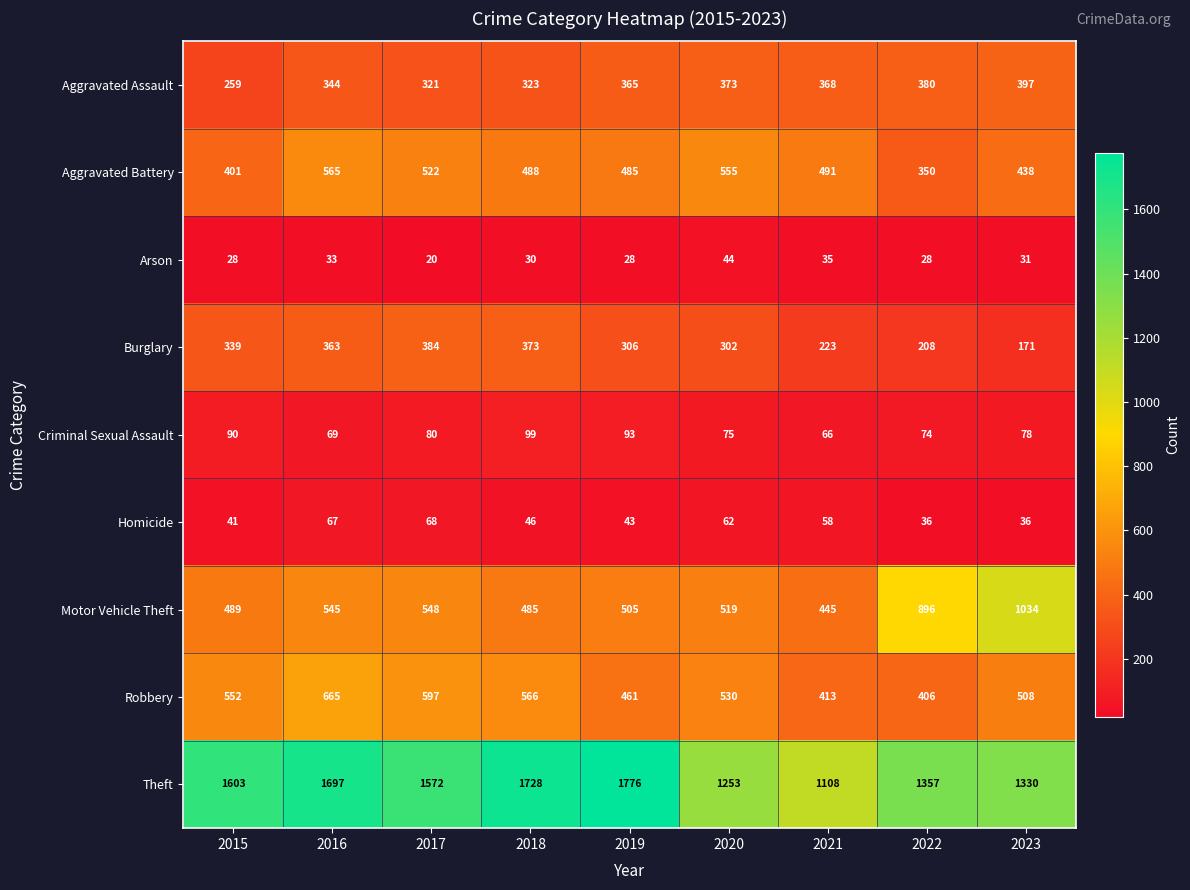

True or false: Aggravated Battery has a value of 491 at 2021.

True